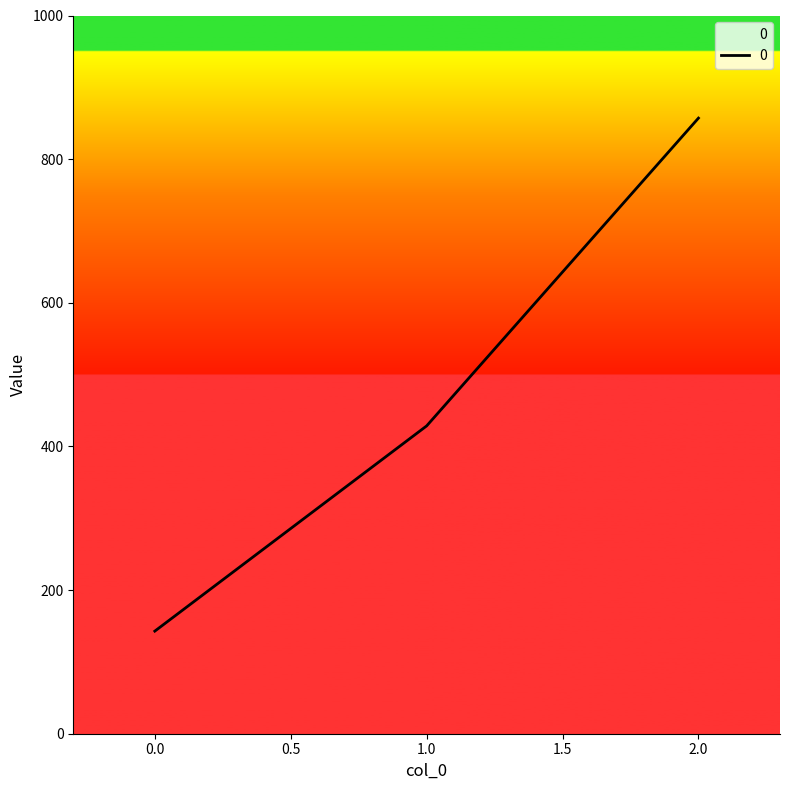

Reading left to right, transcribe all the data shown in this chart.

142.9	428.6	857.1